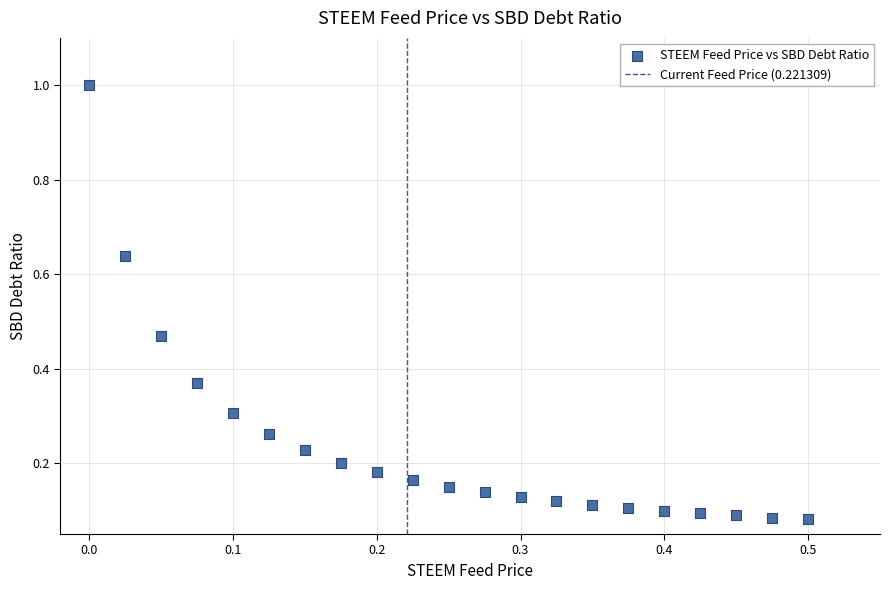

What is the range of Y values (max minus min)?

0.9